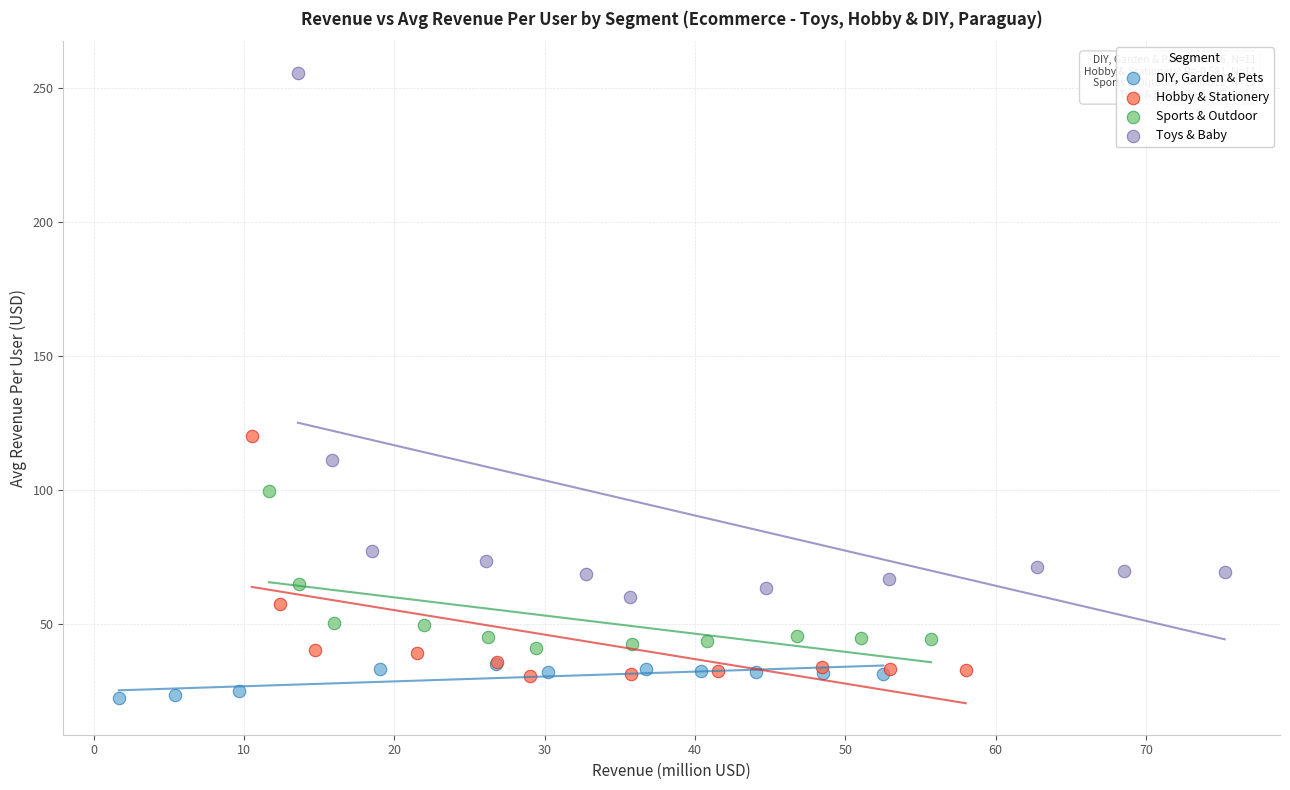

Which series contains the highest Y value?

Toys & Baby